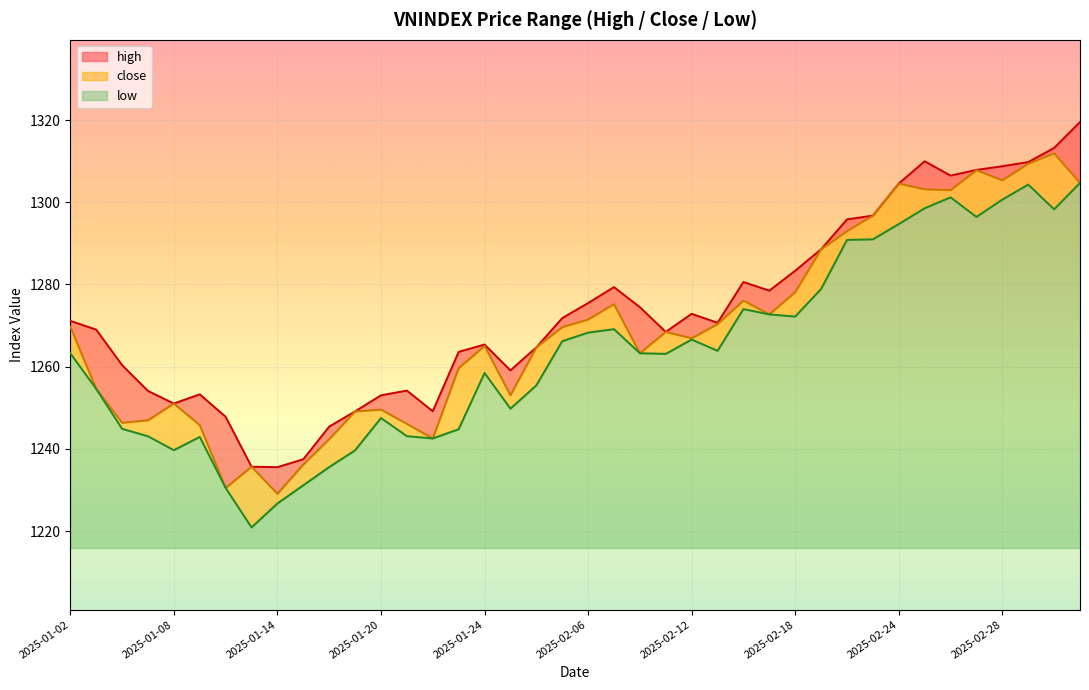

True or false: high and low intersect in this chart.

False